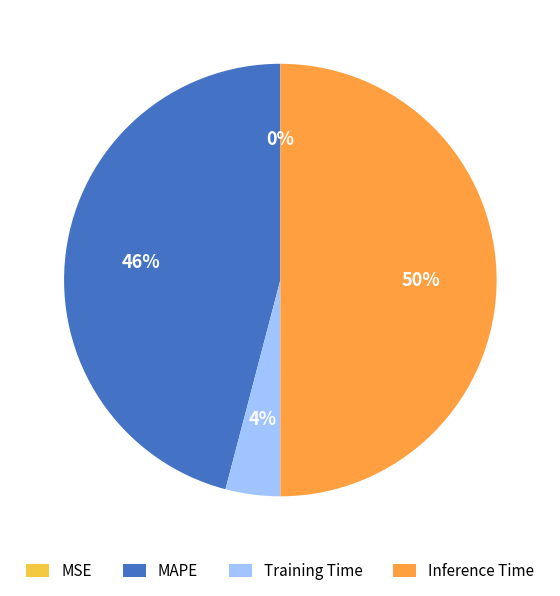

To the nearest percent, what percentage of the pie is Training Time?

4%